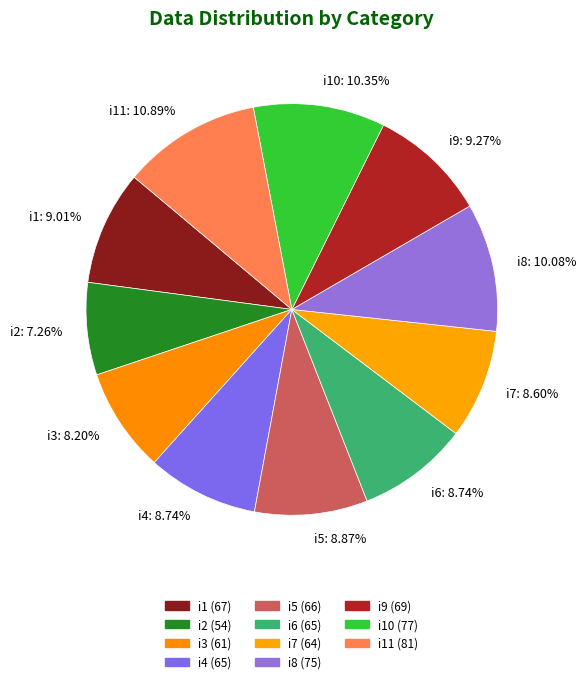

Do i3 and i9 together represent more than half of the pie?

No